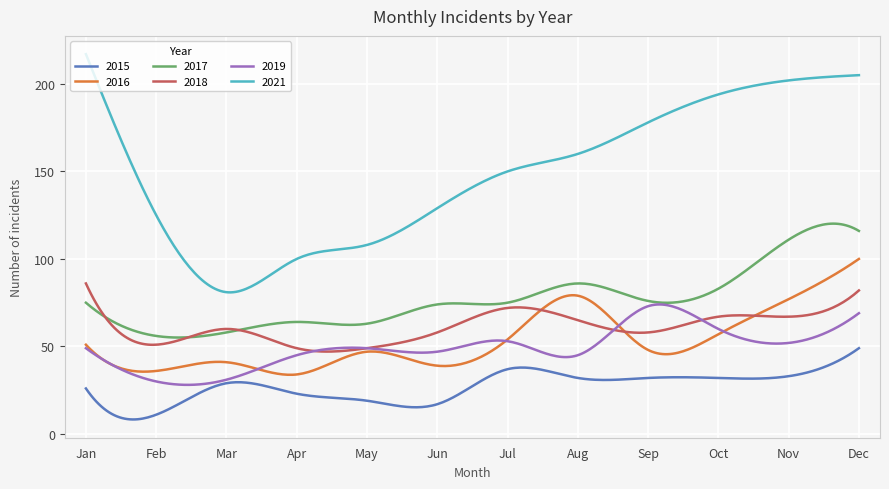

How many categories are shown in the chart?

300